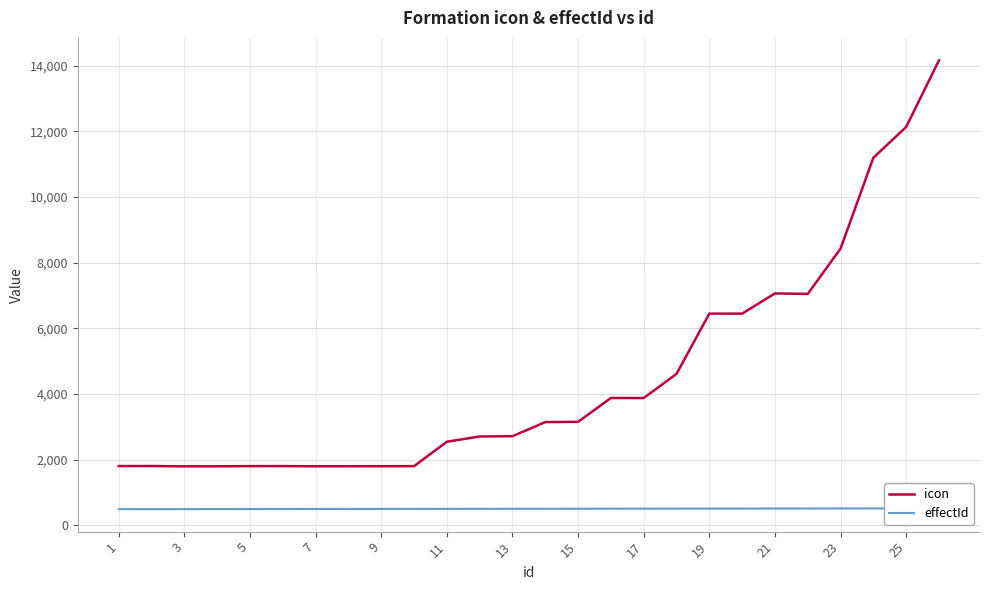

What is the sum of the icon values at 25 and 9?

13931